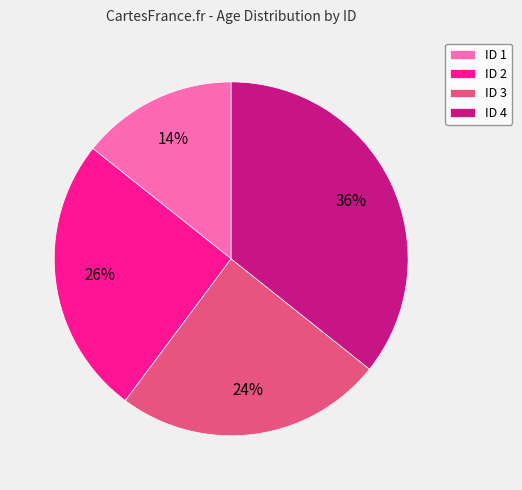

Approximately how many times larger is the value at ID 1 compared to ID 3?

0.6